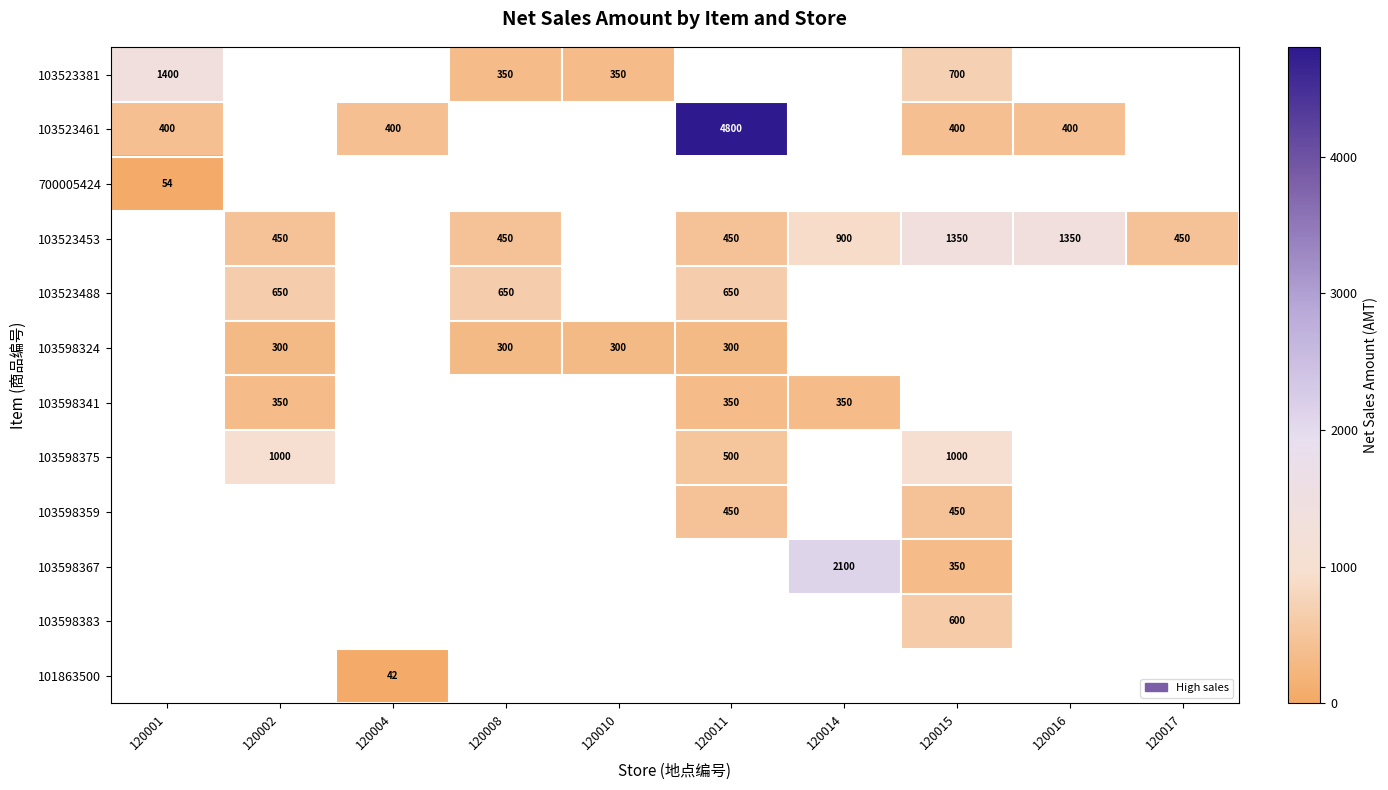

How many data points does each series have?

10